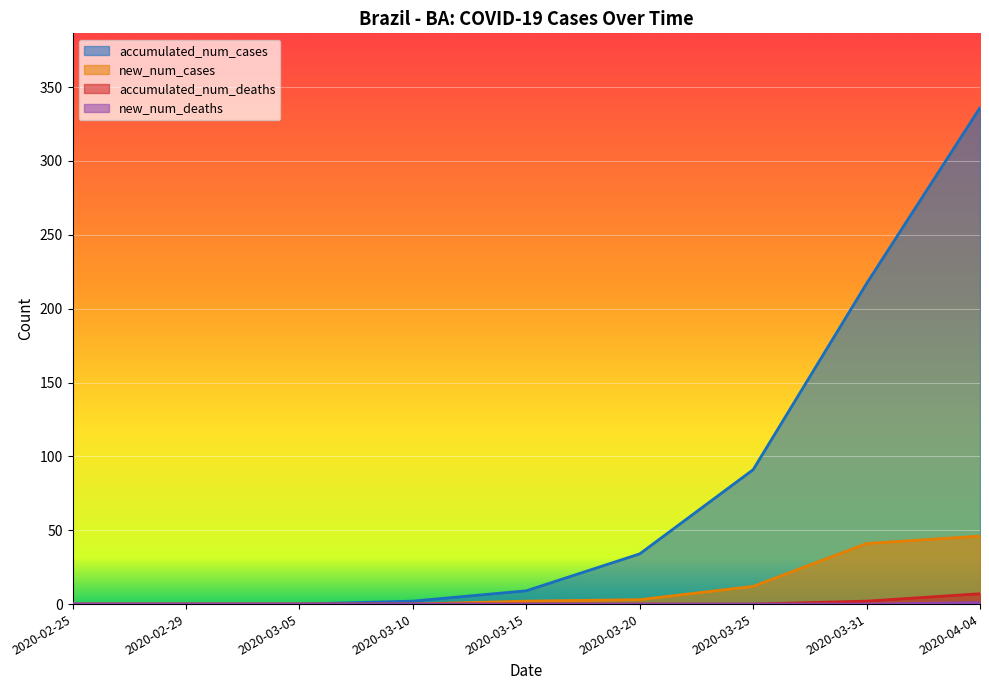

List the labels in order of new_num_deaths value, smallest first.

2020-02-25, 2020-02-29, 2020-03-05, 2020-03-10, 2020-03-15, 2020-03-20, 2020-03-25, 2020-03-31, 2020-04-04